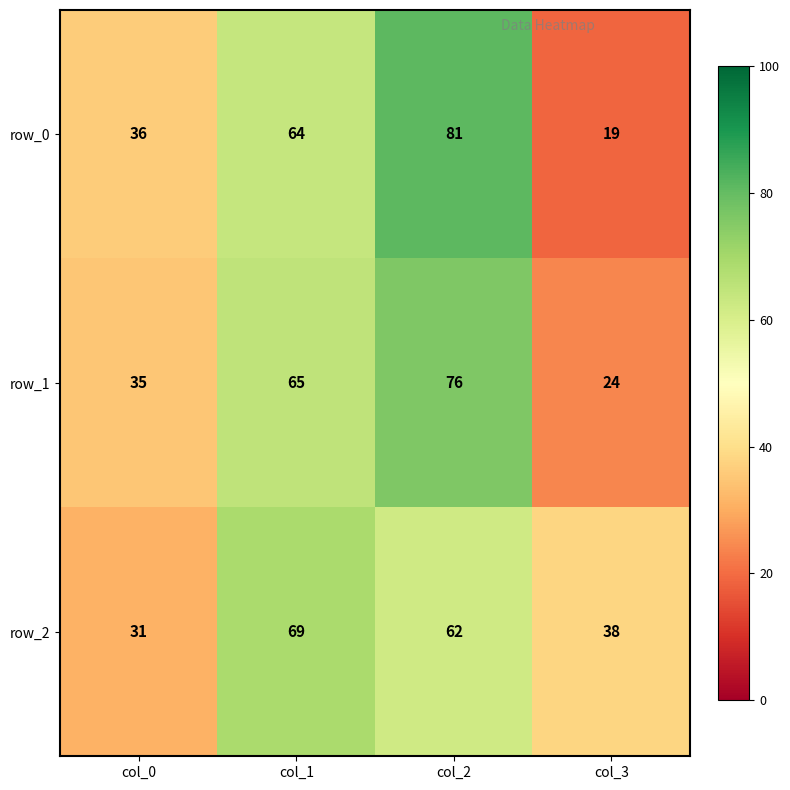

Which series has the largest range (max minus min)?

row_0